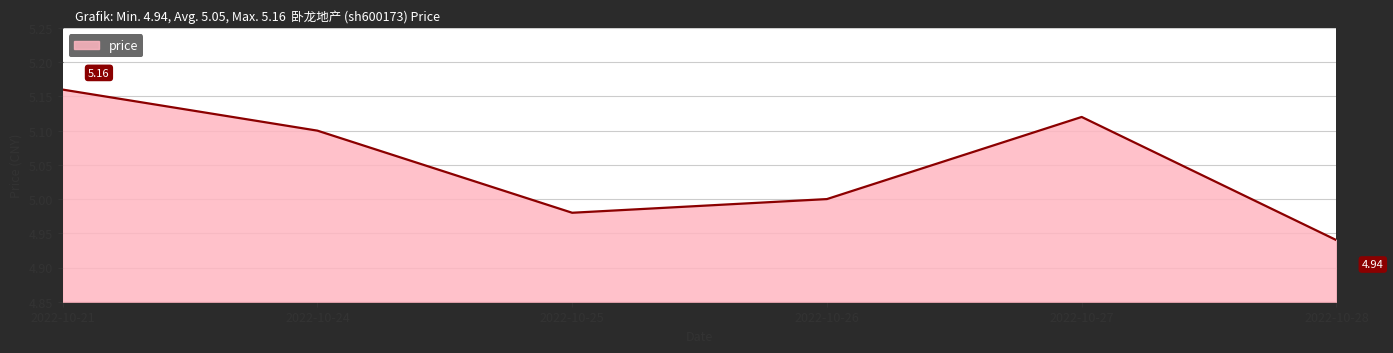

What is the sum of the values at 2022-10-24 and 2022-10-28?

10.0